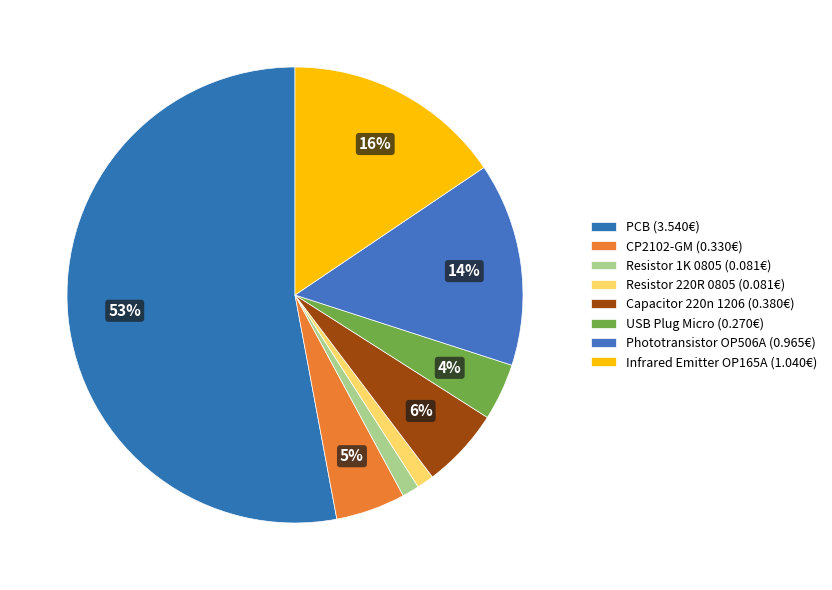

How many segments does this pie chart have?

8